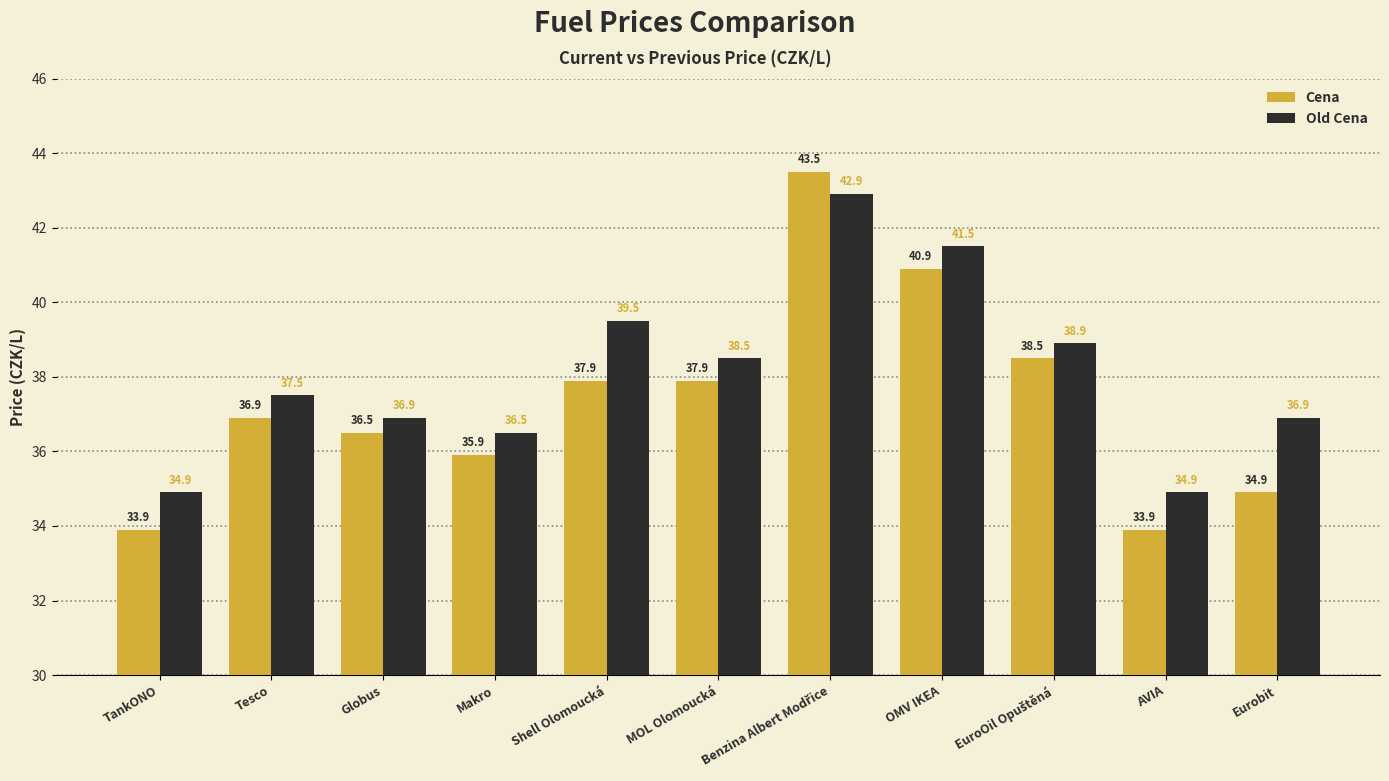

Rank the series by their maximum value, from lowest to highest.

Old Cena, Cena